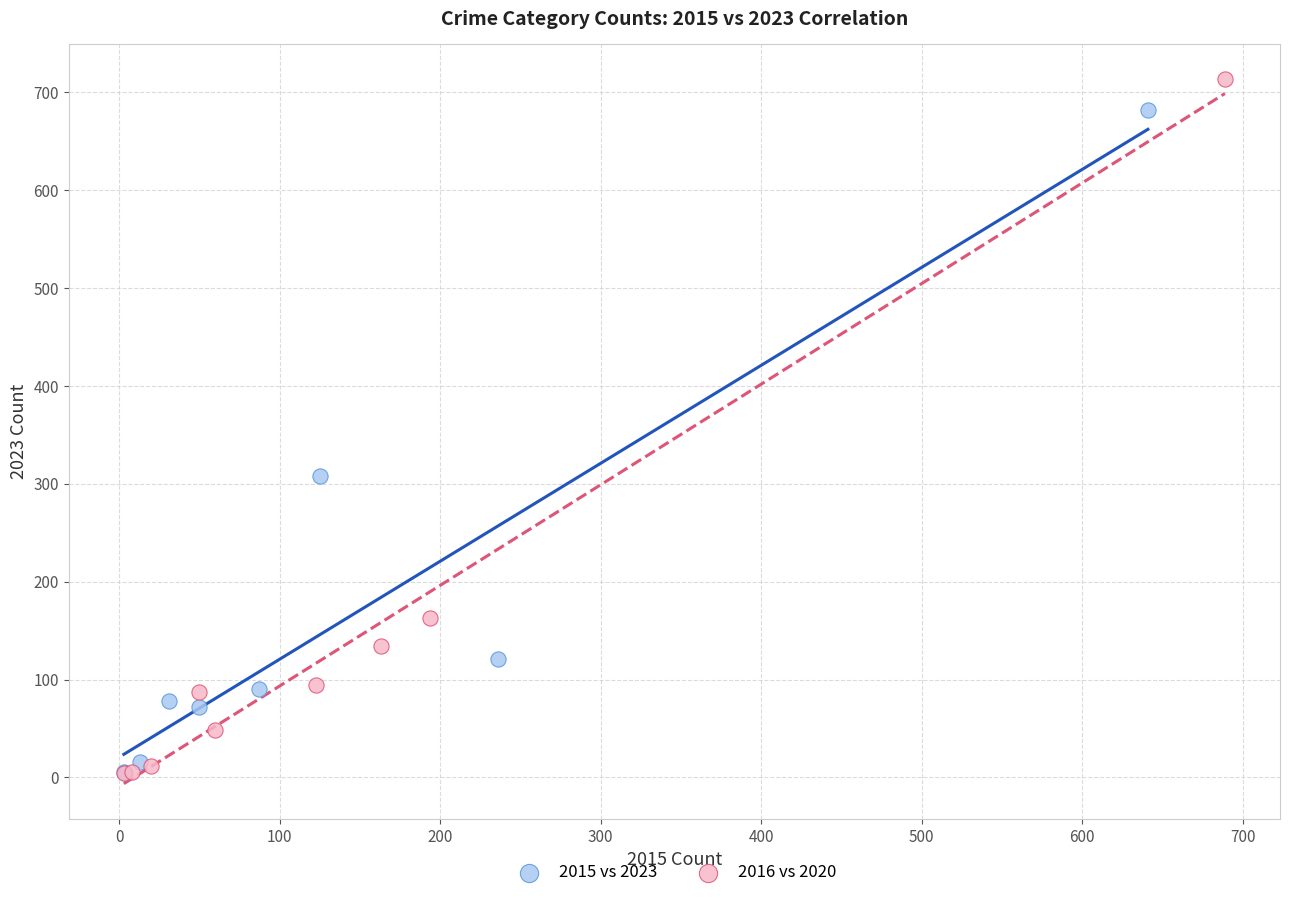

Which series reaches the maximum Y coordinate?

2016 vs 2020